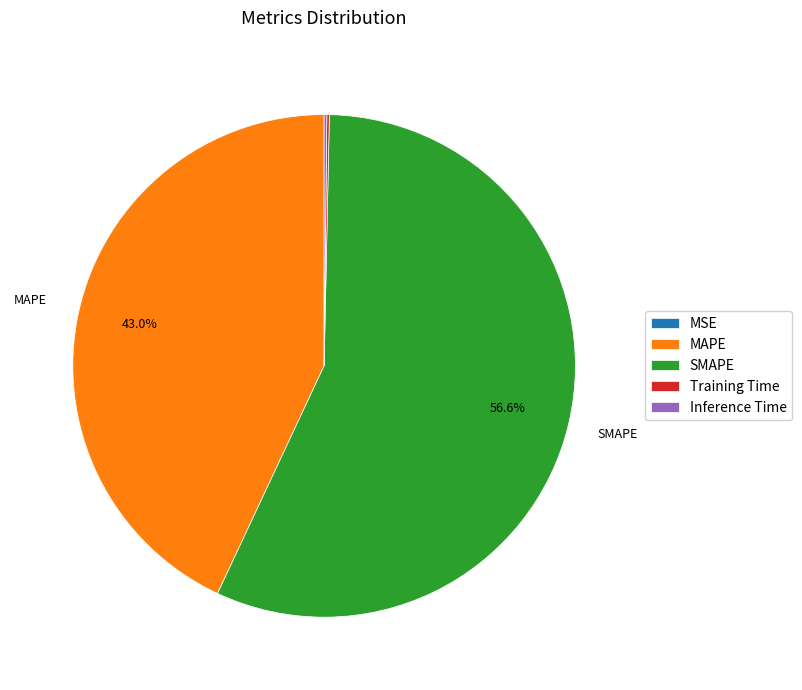

What percentage is NOT represented by MAPE?

57.0%